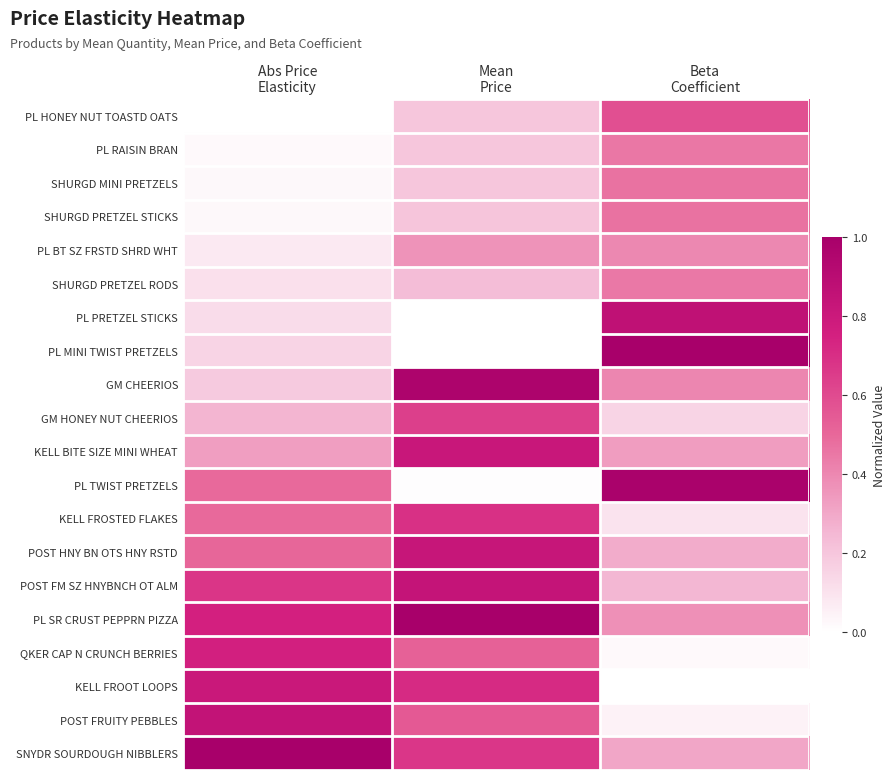

At how many categories does at least one series exceed 0?

3